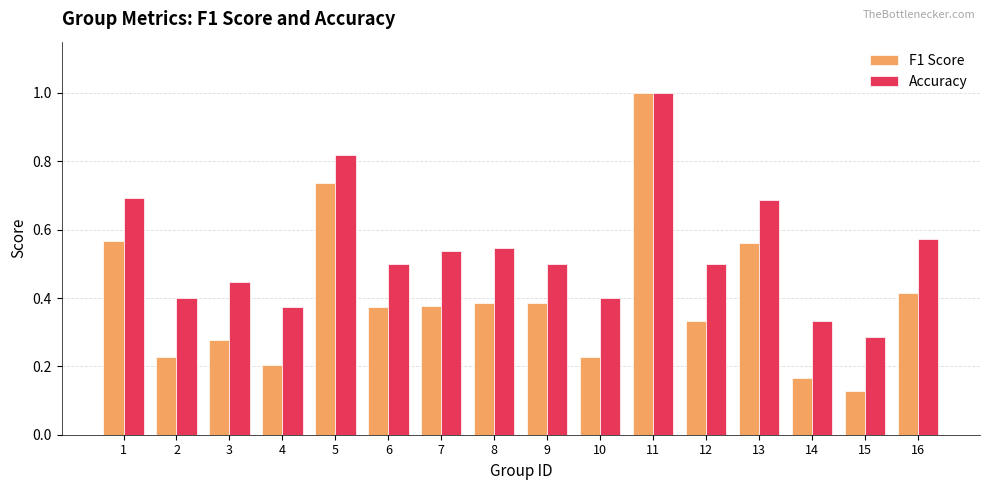

Does the chart contain any negative values?

No